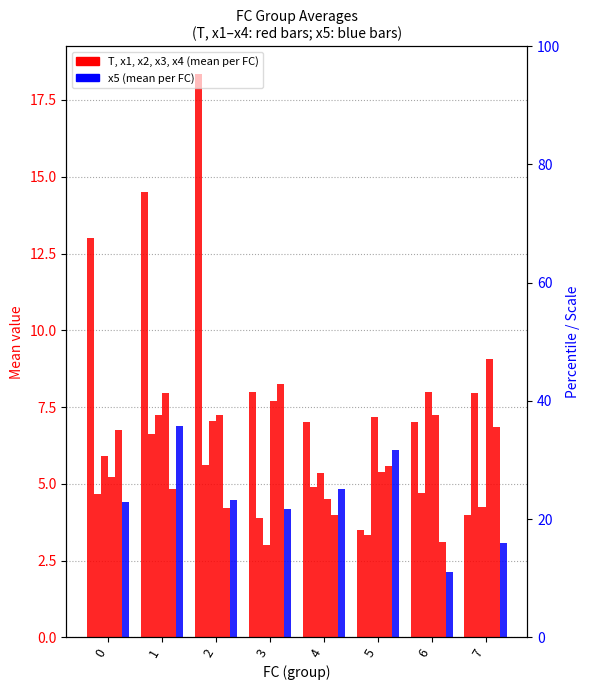

Is the value of x2 at 0 greater than the value of x4 at 7?

No